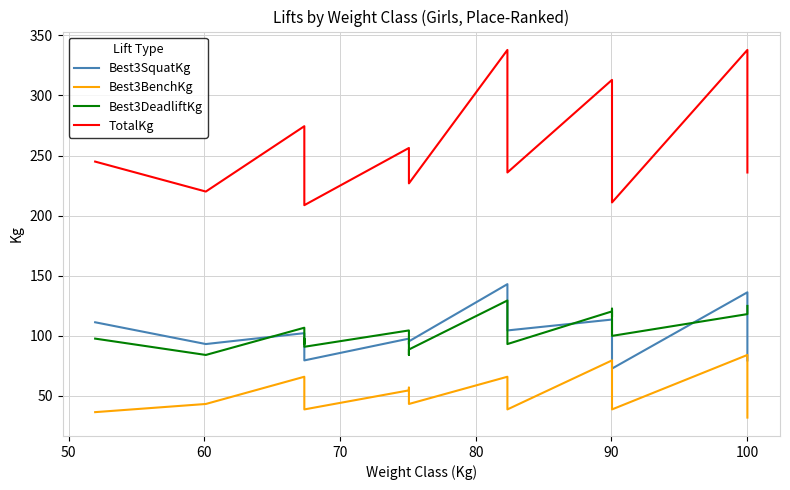

What is the difference between the second highest and minimum values in the TotalKg series?

129.3